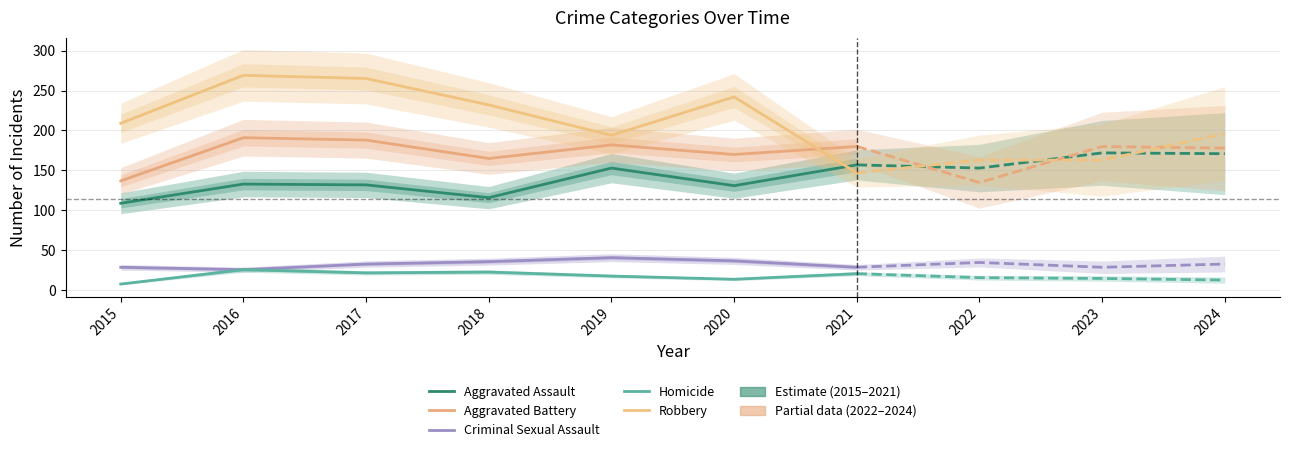

Is the value of Robbery at 2015 greater than the value of Criminal Sexual Assault at 2021?

Yes